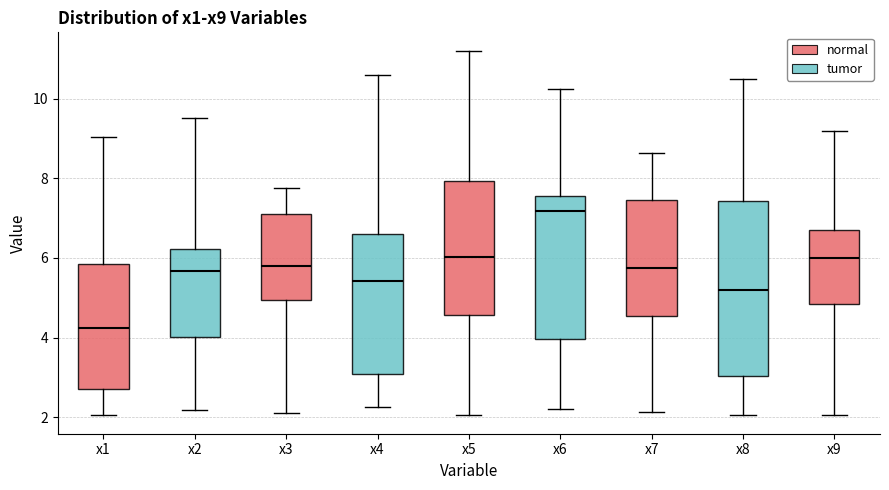

Which box is the tallest, from its lower edge to its upper edge?

x8